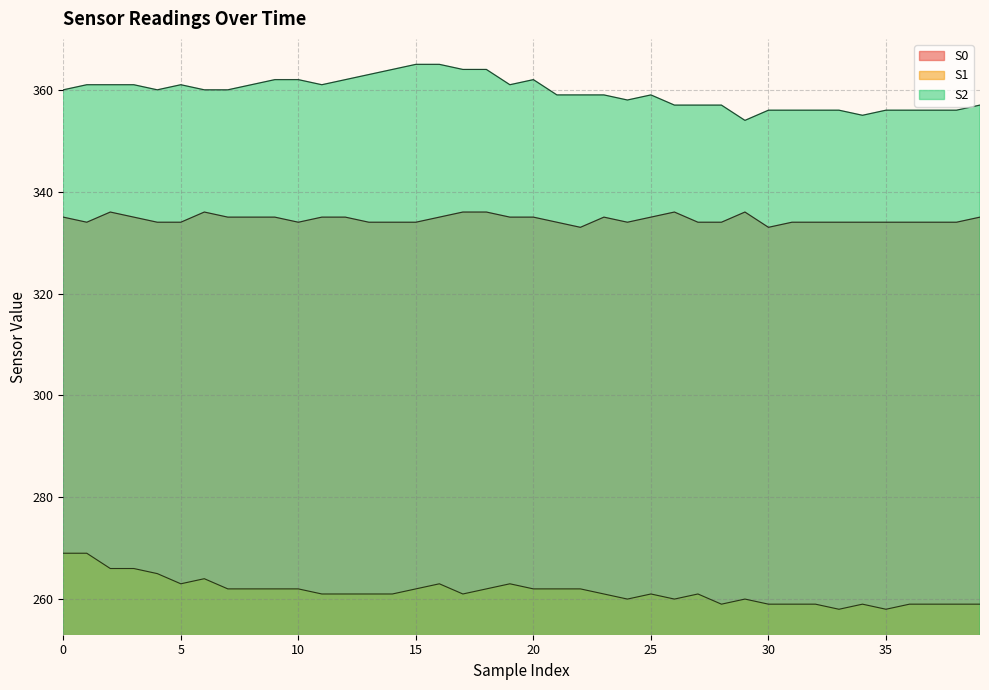

Rank the series at 22 from highest to lowest value.

S2, S0, S1